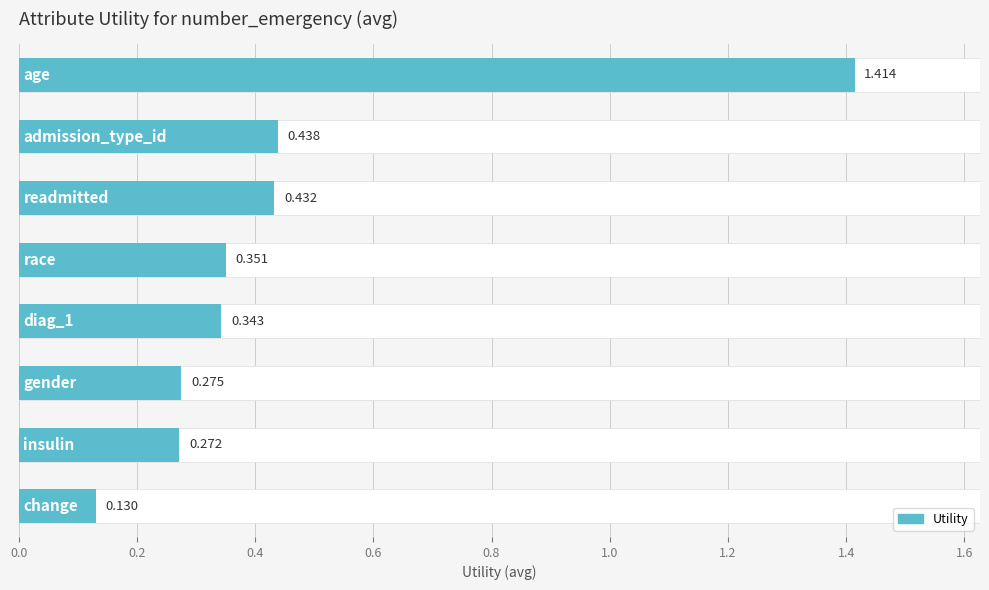

What is the change in value from 0.2 to 0.6?

-0.1